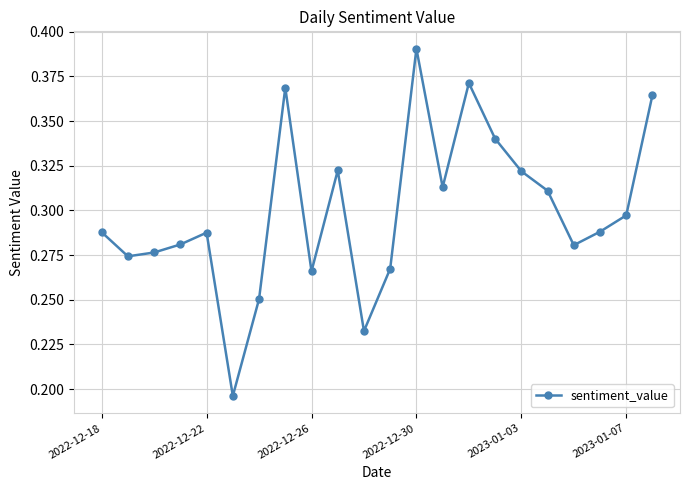

True or false: the data has more than 0 interior local peaks.

True